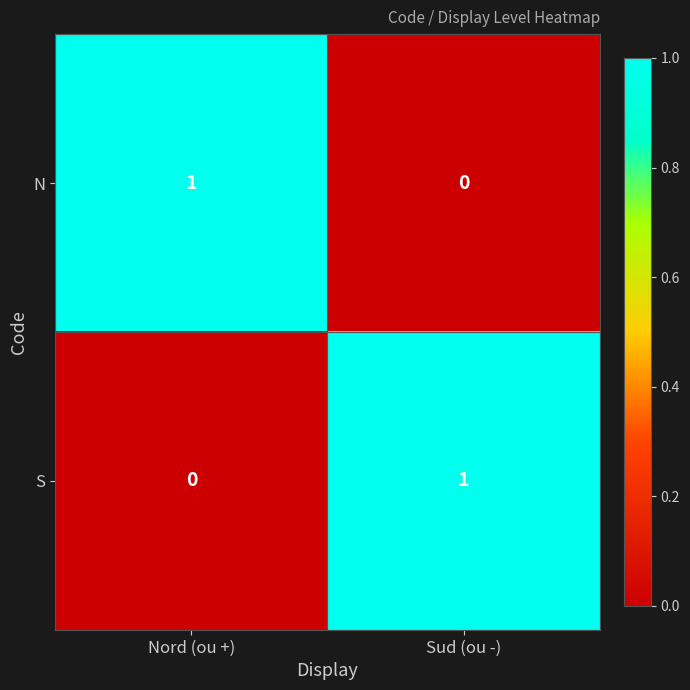

List the labels in order of N value, largest first.

Nord (ou +), Sud (ou -)